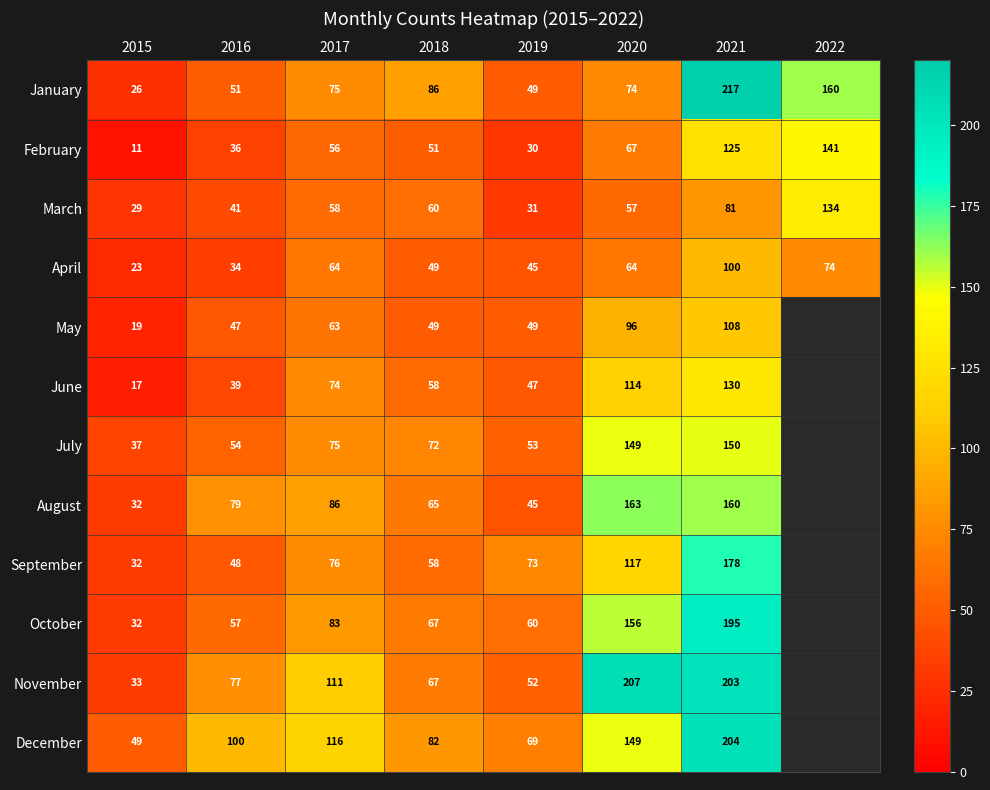

What is the spread (max minus min) of values at 2021?

136